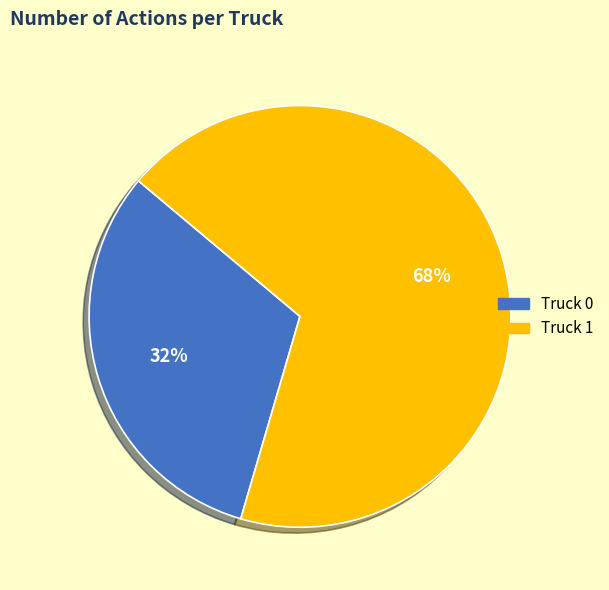

Rank the categories by value from highest to lowest.

Truck 1, Truck 0